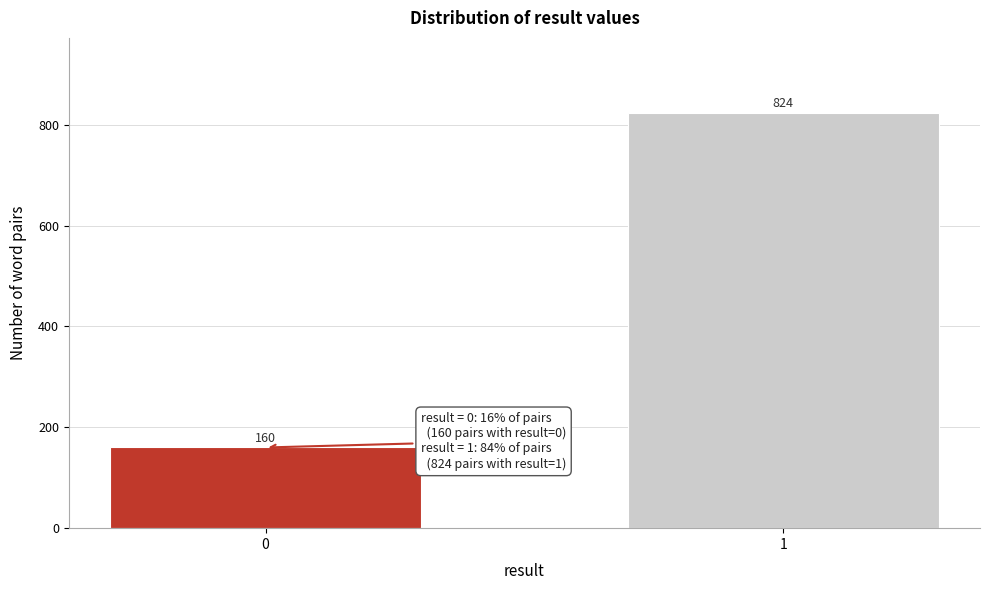

Reading right to left, extract all data points from this chart.

1=824	0=160